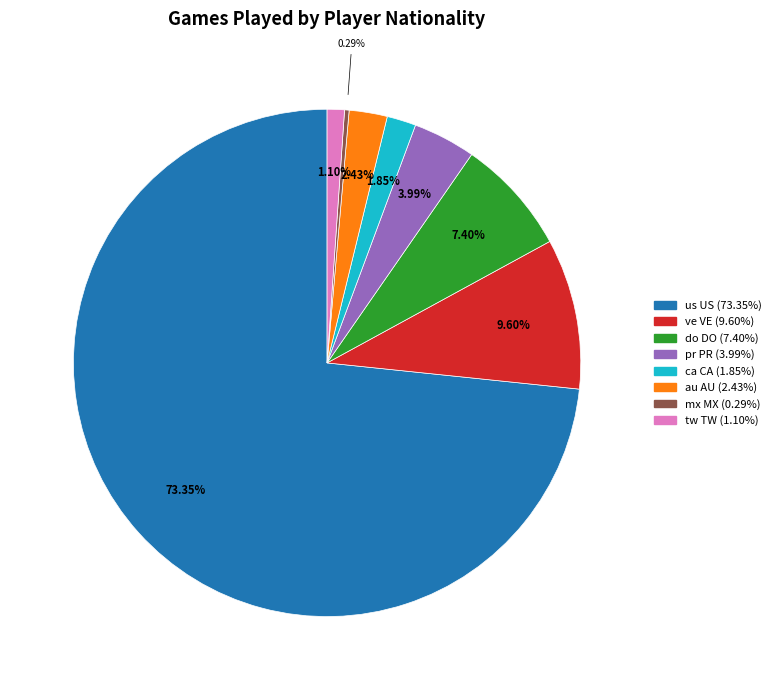

Which slice represents more than half of the pie?

us US